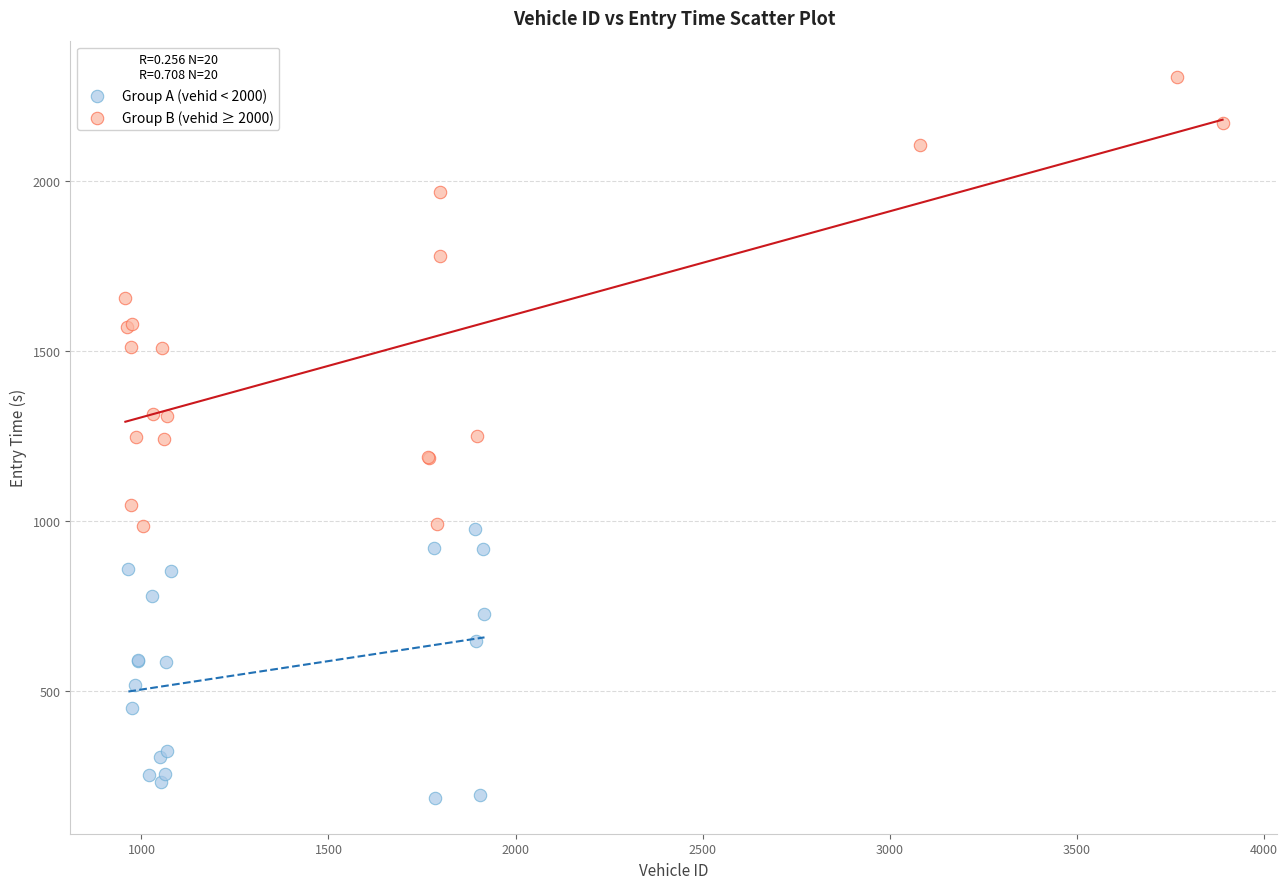

Which series has the largest Y range (max minus min)?

Group B (vehid ≥ 2000)